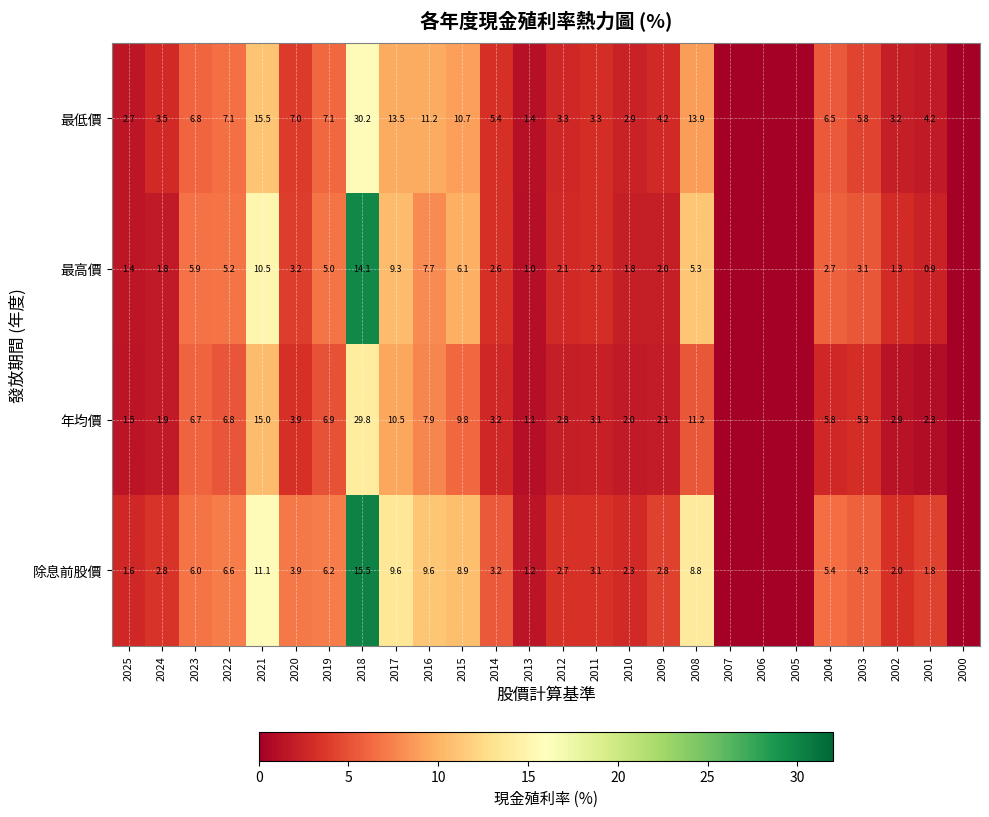

What is the spread (max minus min) of values at 2002?

1.9